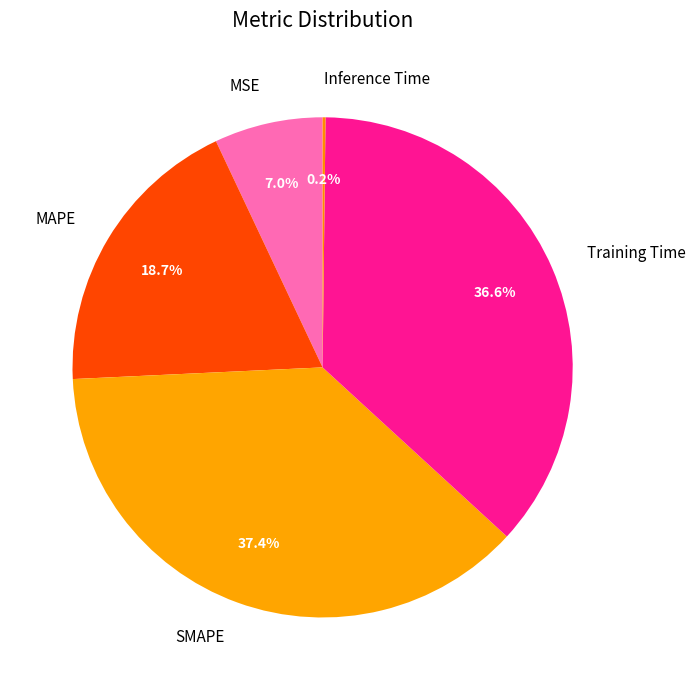

Is SMAPE the majority of the pie?

No